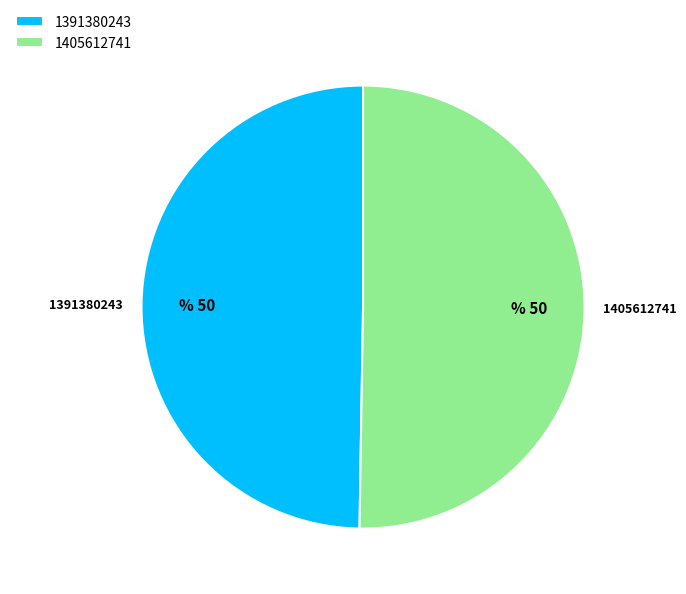

Which category has the smallest portion of the pie?

1391380243